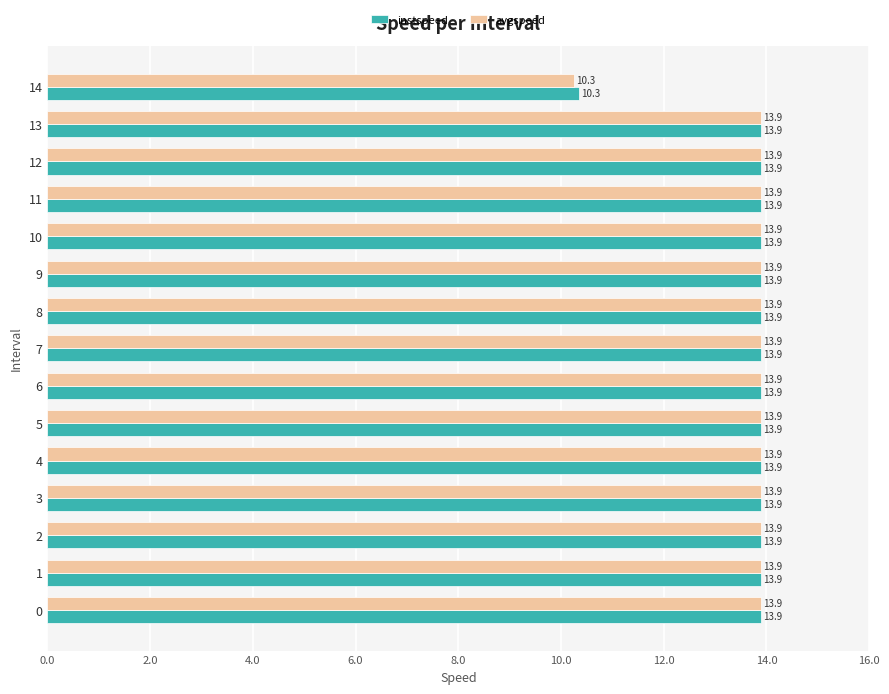

What is the sum of the avgspeed values at 12 and 7?

27.8